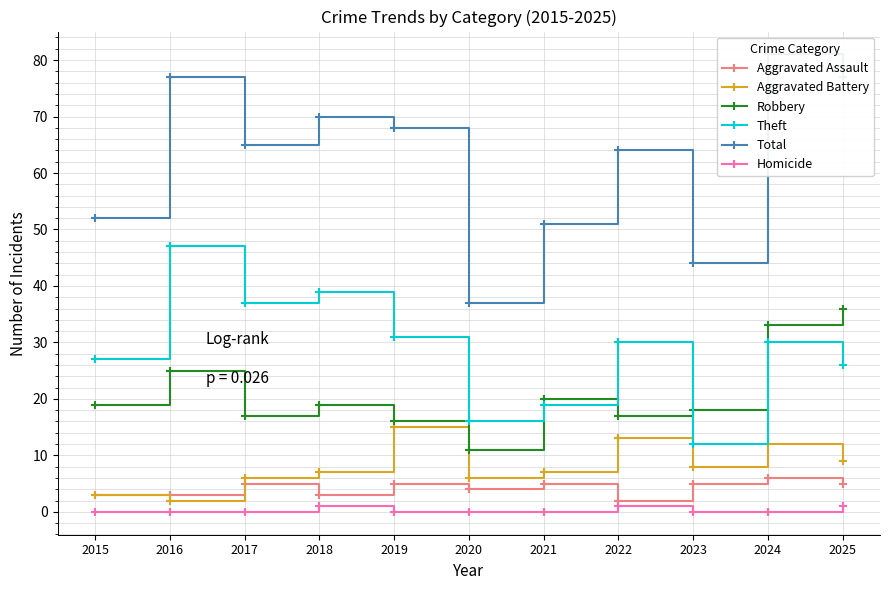

How many lines are shown in the chart?

6